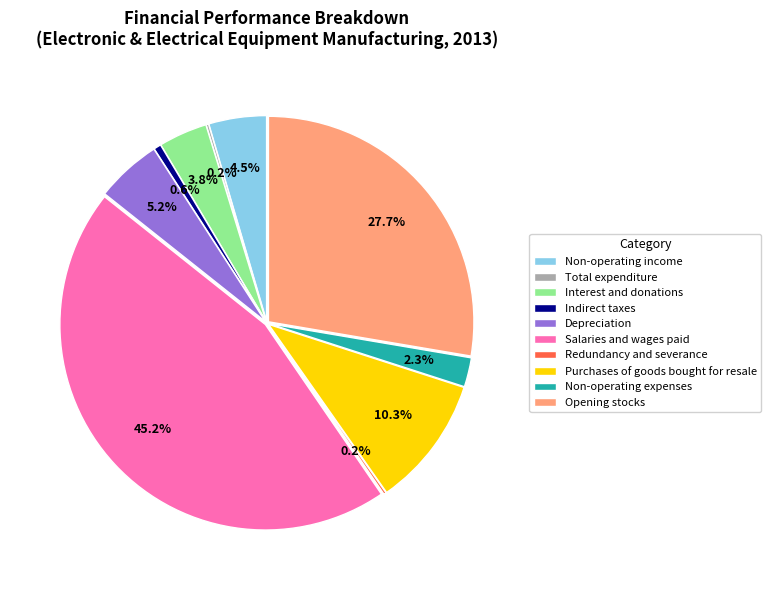

Approximately how many times larger is the value at Purchases of goods bought for resale compared to Salaries and wages paid?

0.2